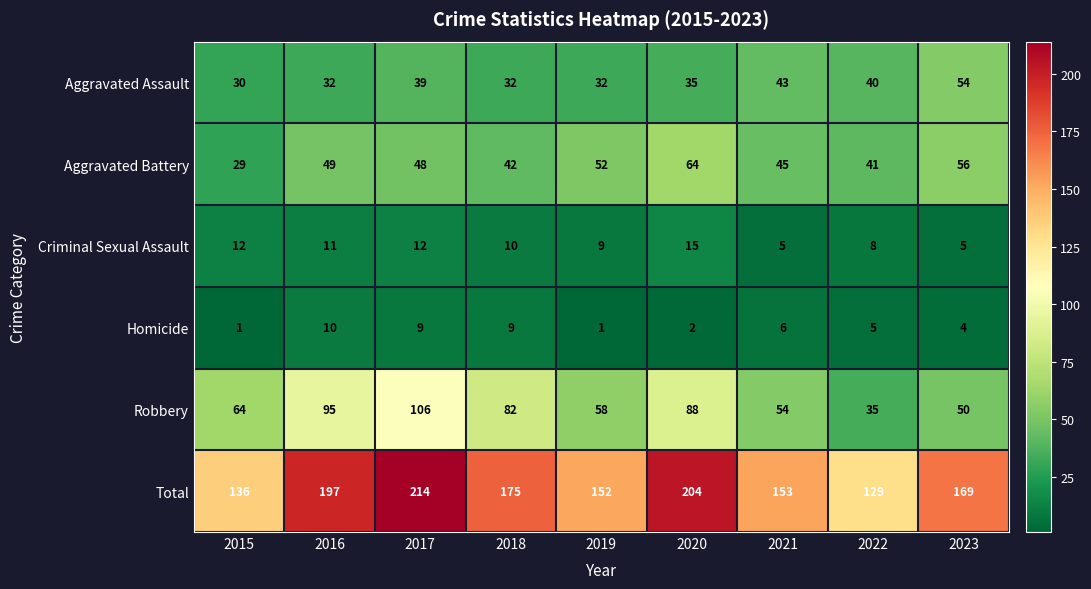

The value of Robbery at 2021 is 54. True or false?

True